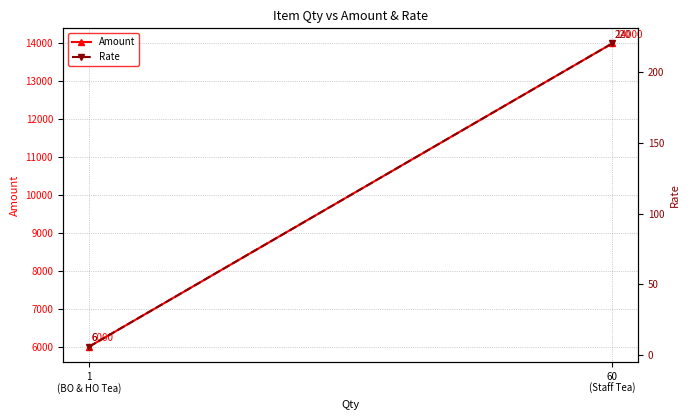

Between 1
(BO & HO Tea) and 60
(Staff Tea), which series saw the biggest shift?

Amount